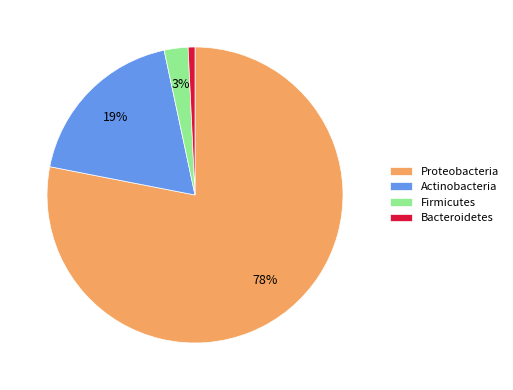

To the nearest percent, what percentage of the pie is Bacteroidetes?

1%